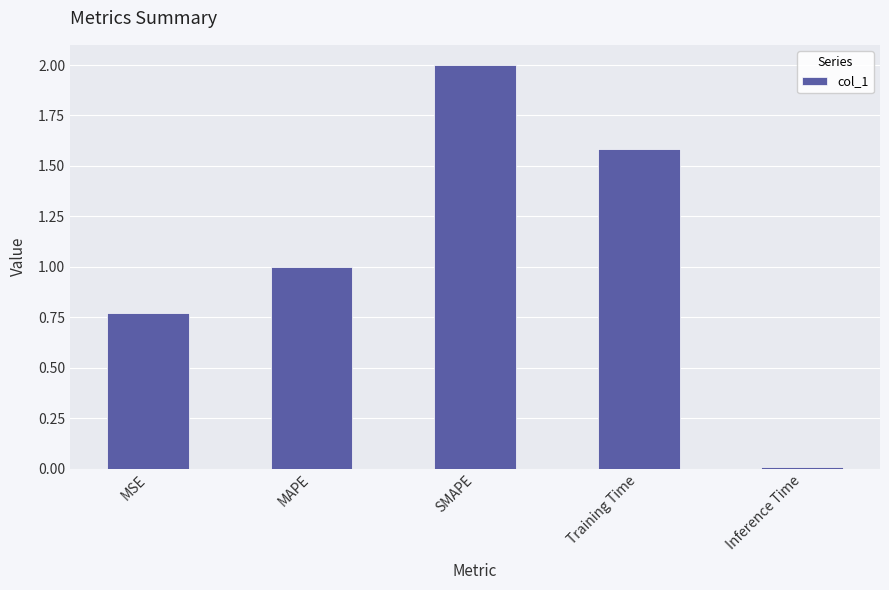

Between Inference Time and MAPE, which is larger?

MAPE